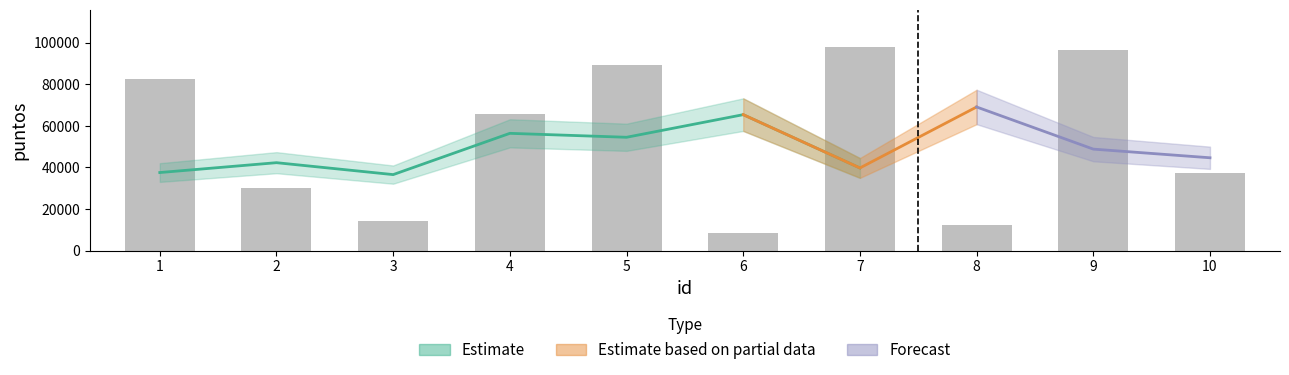

Rank the categories by value from highest to lowest.

7, 9, 5, 1, 4, 10, 2, 3, 8, 6